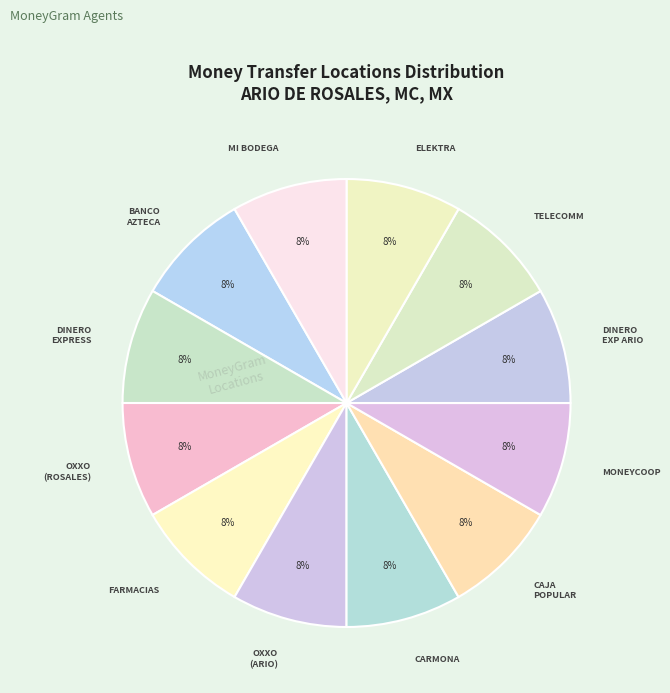

Do OXXO (ARIO) and MI BODEGA together represent more than half of the pie?

No